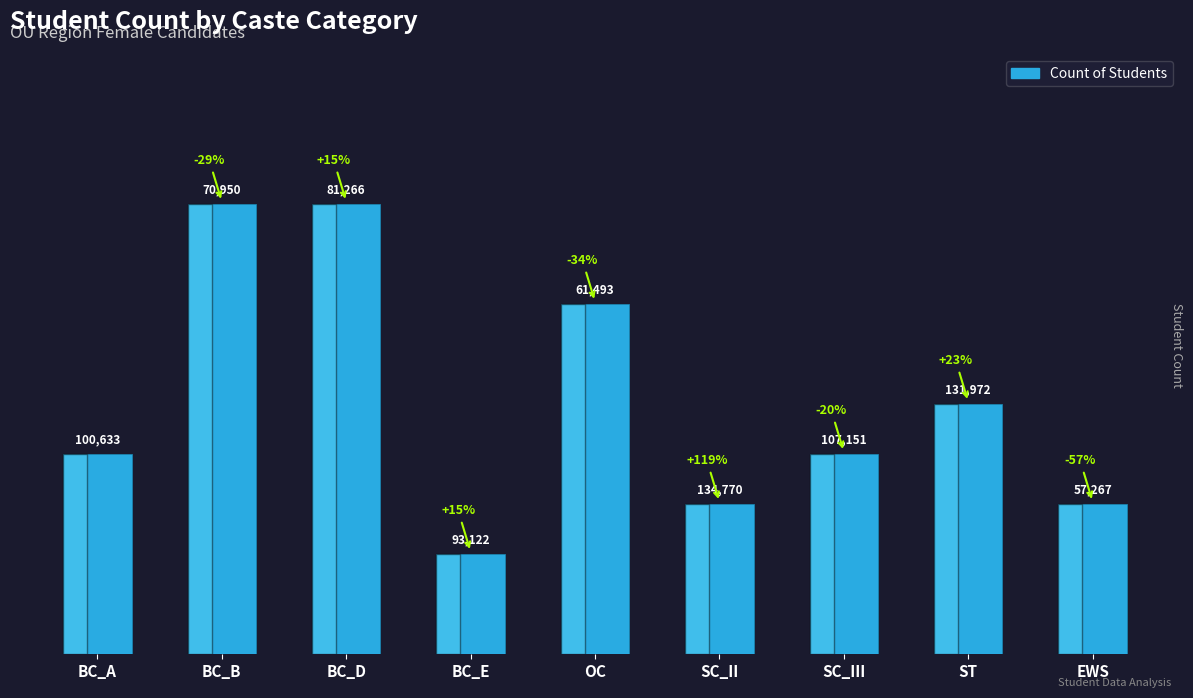

The value at SC_III is 4. True or false?

True